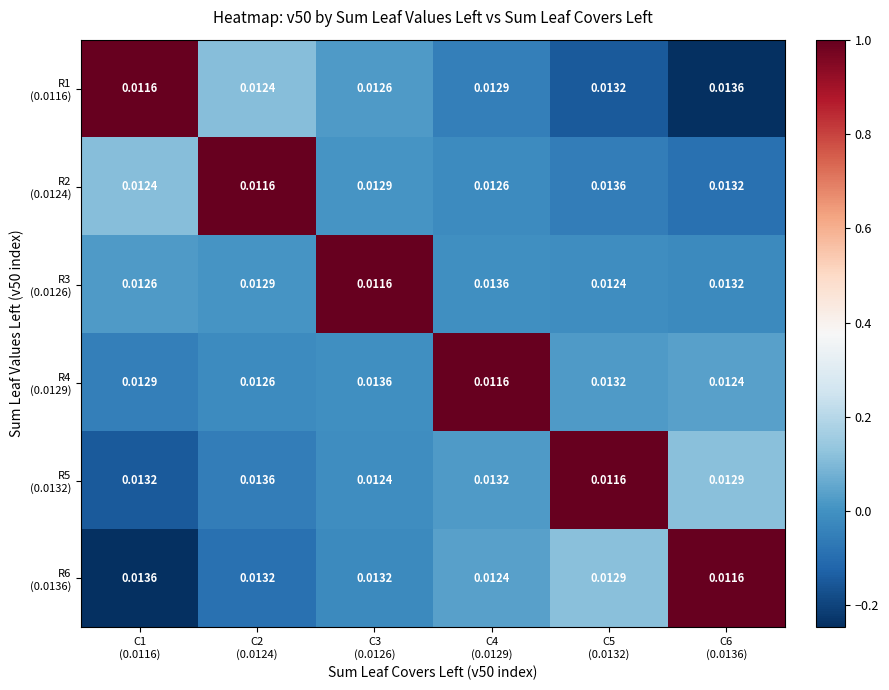

How many categories are shown in the chart?

6